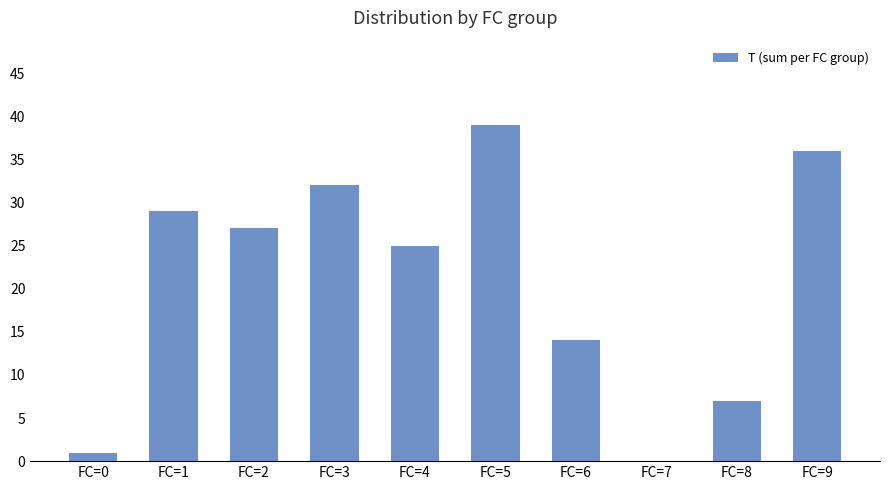

What is the sum of all values?

210